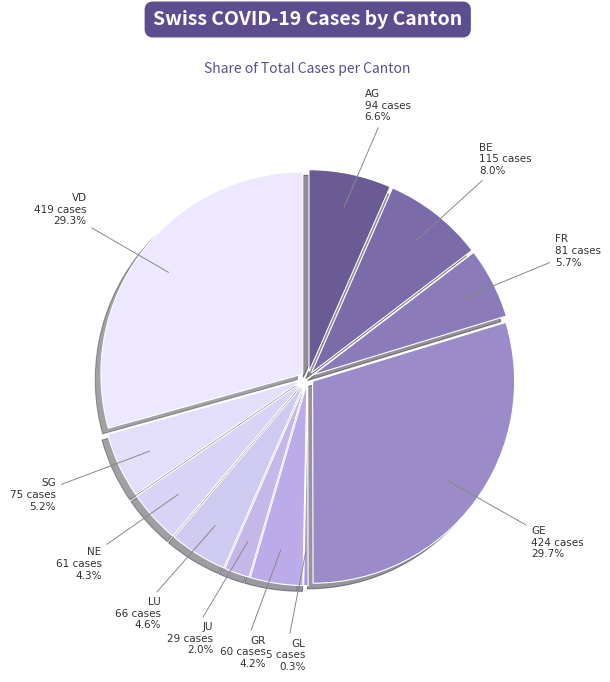

Does any single category account for the majority?

No